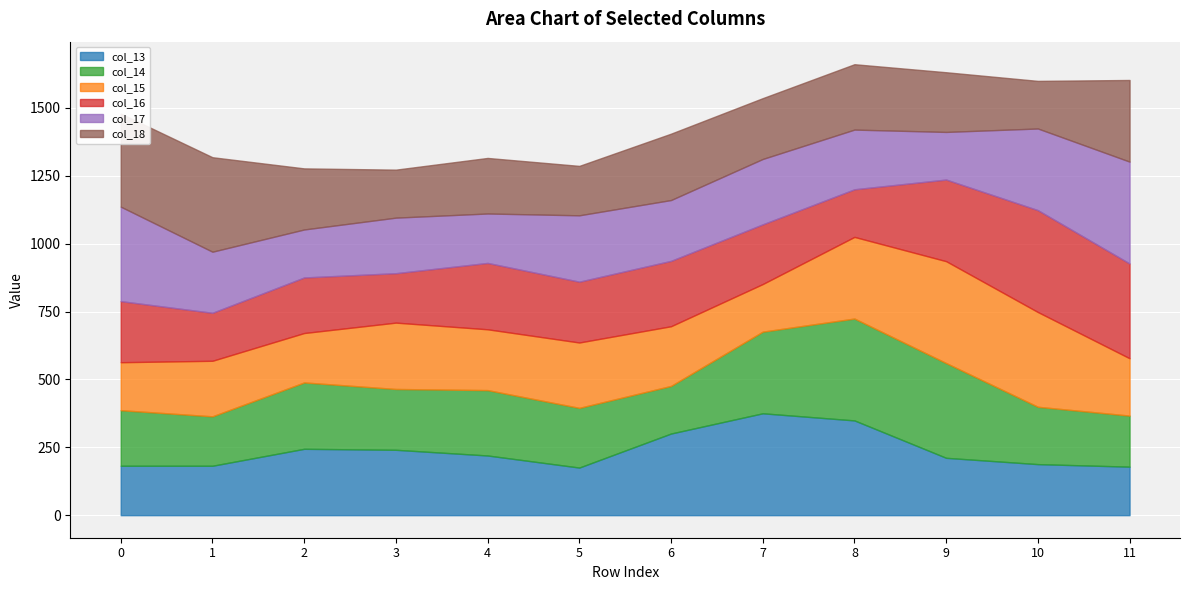

What is the difference between the second highest and second lowest values in the col_15 series?

172.3